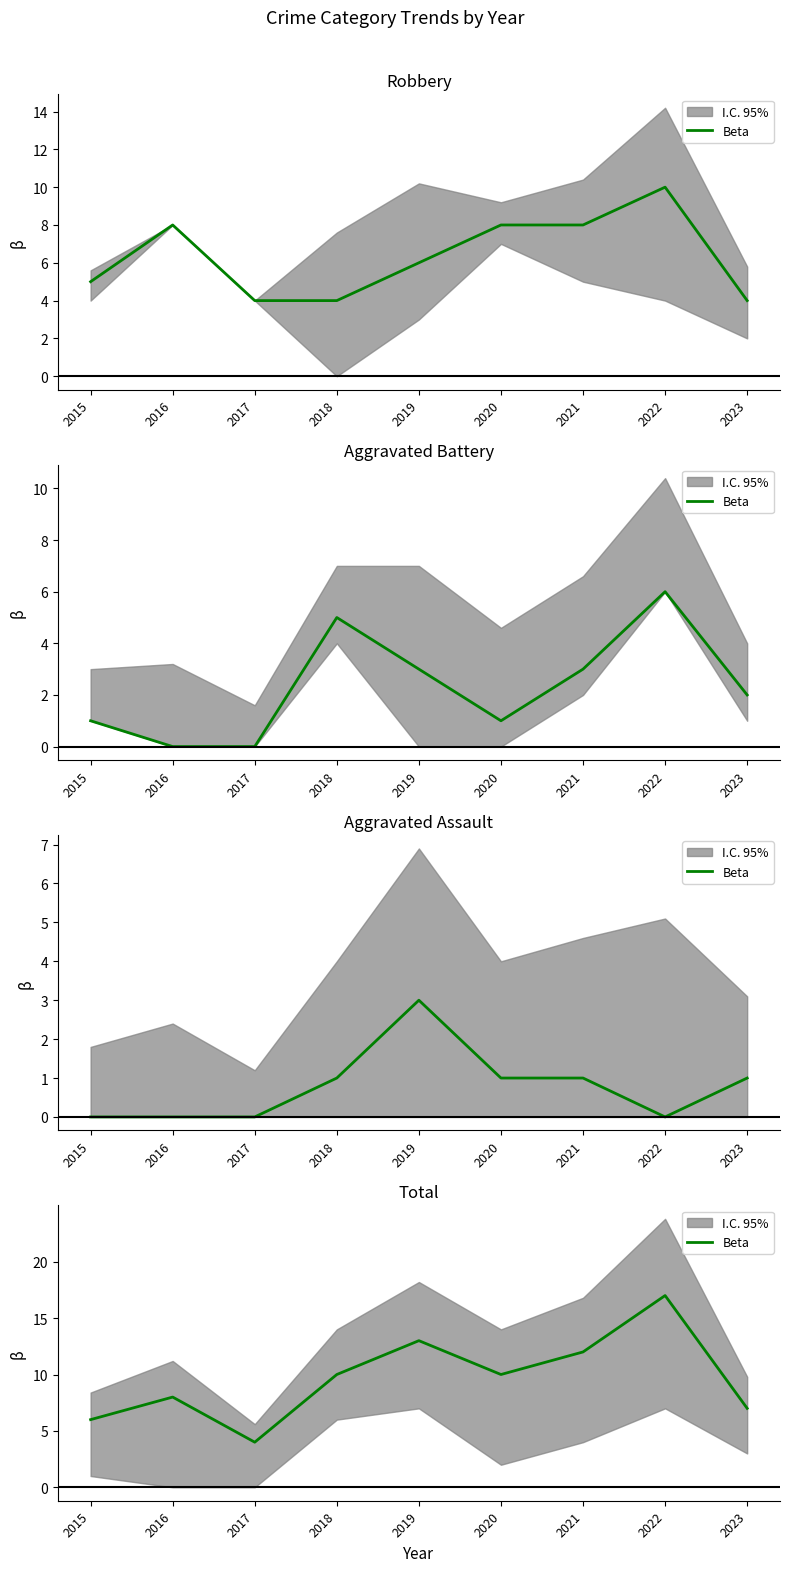

What is the approximate value at 2019, to the nearest 10?

10